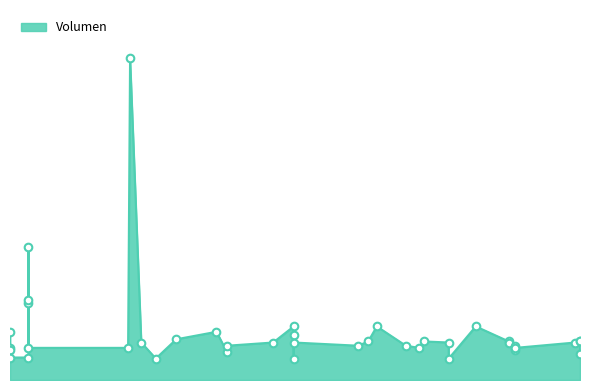

Approximately how many times larger is the value at 2021-08-27 compared to 2022-06-08?

1.7